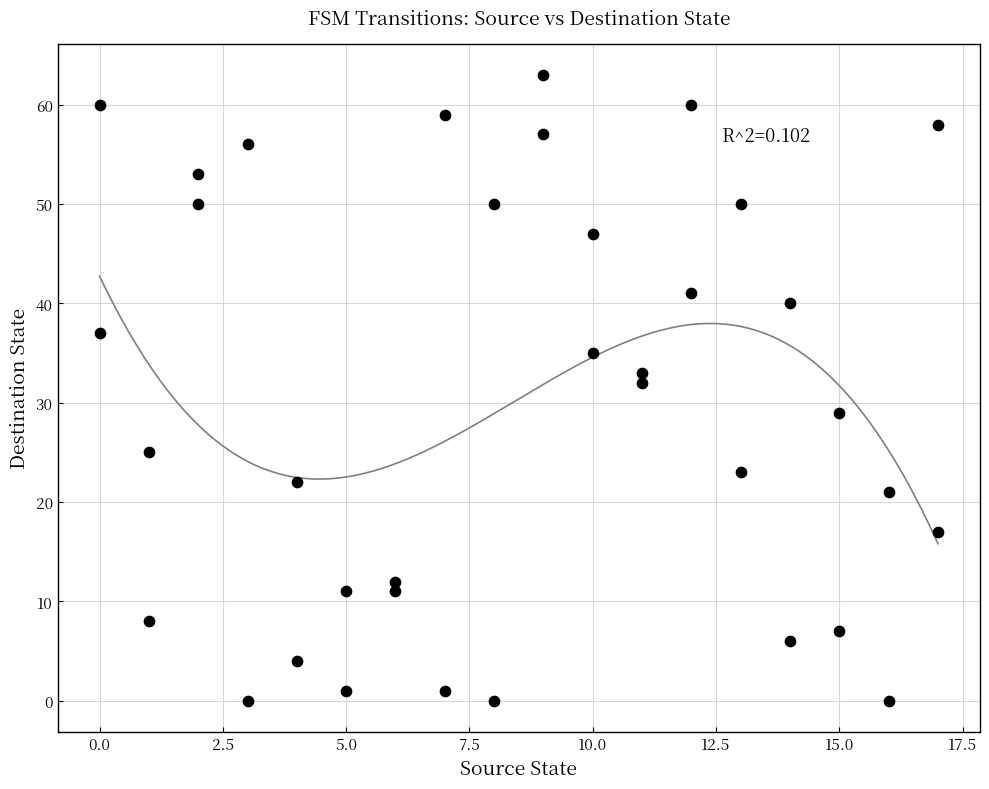

What is the range of Y values (max minus min)?

63